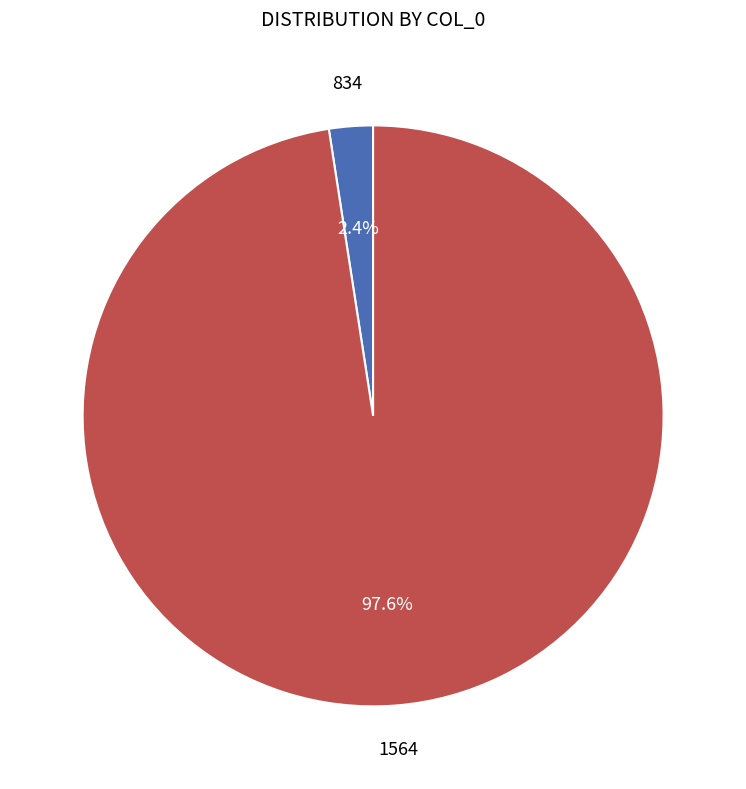

Does any single category account for the majority?

Yes